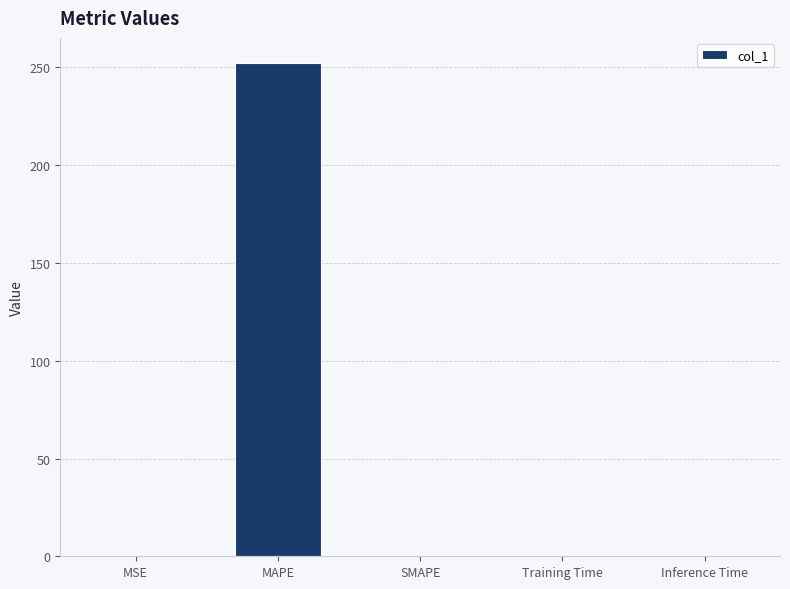

Which label corresponds to the largest value in the chart?

MAPE